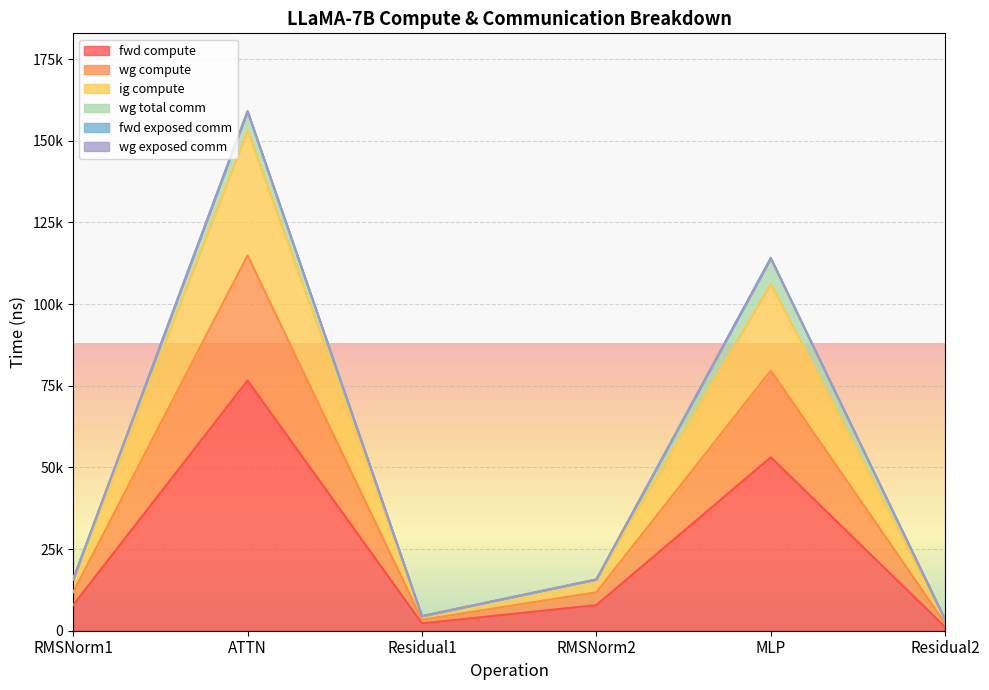

Does the chart display data point markers on the line(s)?

No